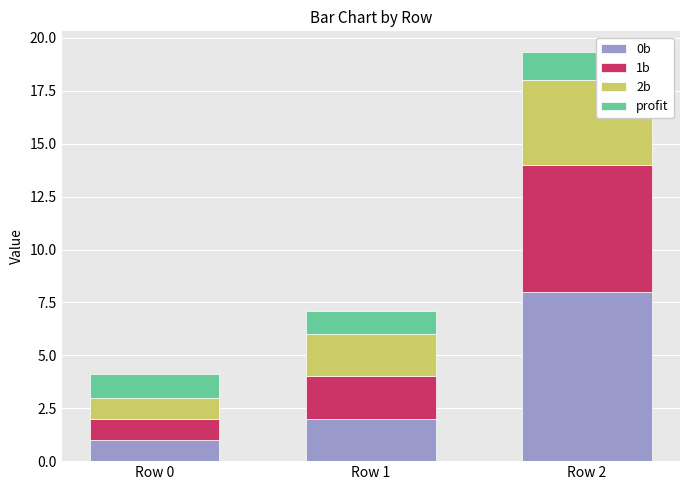

Reading right to left, what are the values for 0b?

Row 2=8.0	Row 1=2.0	Row 0=1.0